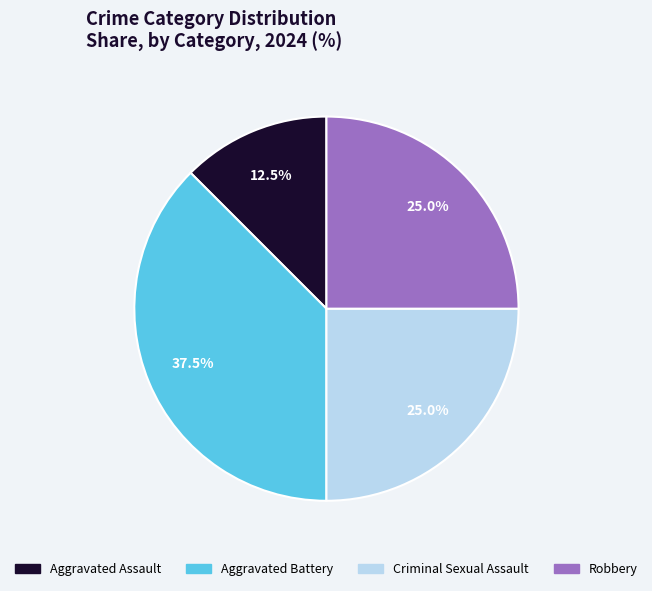

Does Aggravated Assault represent more than half of the total?

No